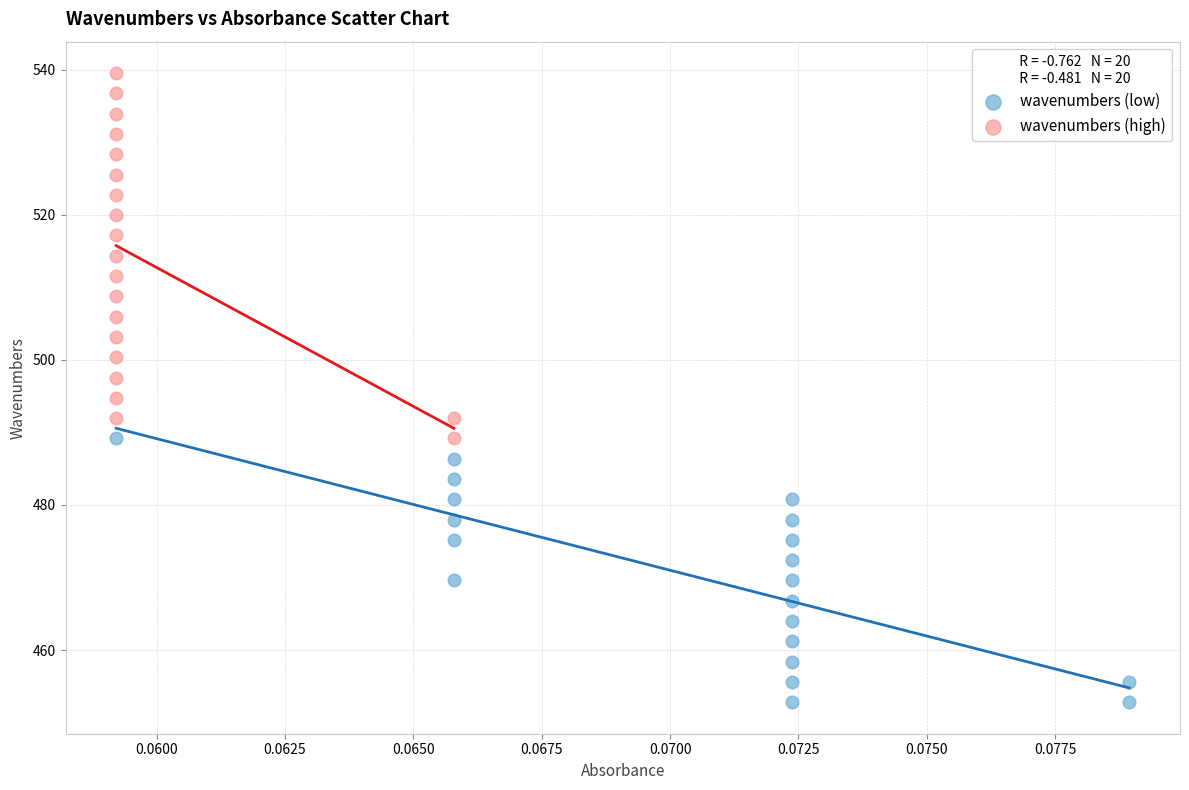

Which series reaches the minimum Y coordinate?

wavenumbers (low)